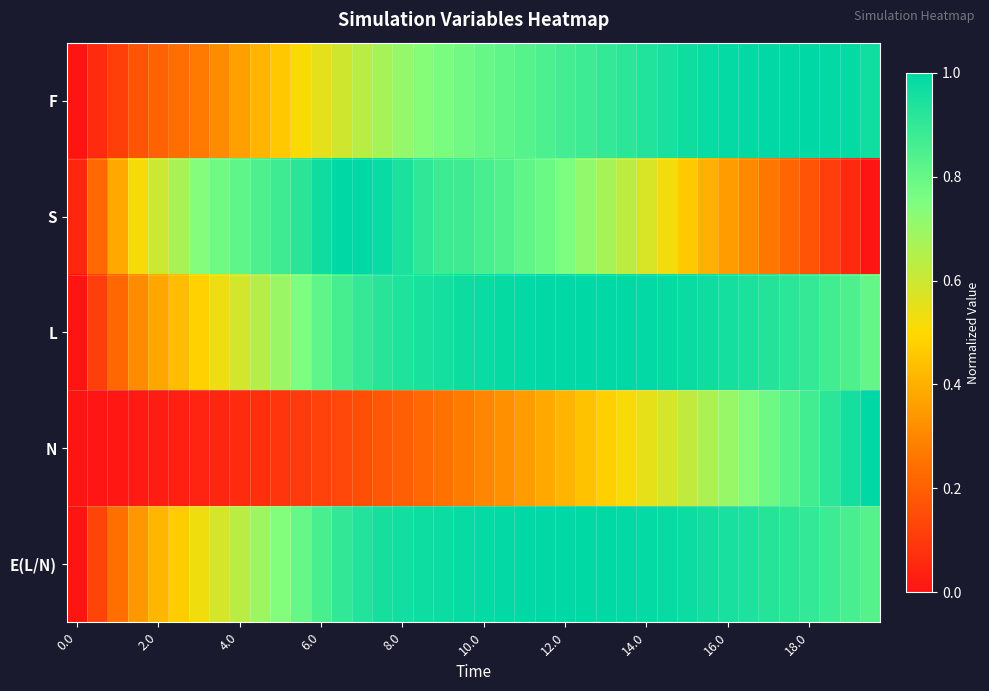

Reading left to right, transcribe all the data shown in this chart.

F: 0.0	0.1	0.1	0.2	0.2	0.2	0.3	0.3	0.4	0.4	0.5	0.5	0.6	0.6	0.6	0.7	0.7	0.7	0.8	0.8	0.8	0.8	0.8	0.8	0.9	0.9	0.9	0.9	0.9	1.0	1.0	1.0	1.0	1.0	1.0	1.0	1.0	1.0	1.0	1.0
S: 0.0	0.2	0.4	0.5	0.6	0.7	0.7	0.8	0.8	0.8	0.9	0.9	1.0	1.0	1.0	1.0	0.9	0.9	0.9	0.9	0.9	0.8	0.8	0.8	0.8	0.7	0.7	0.6	0.6	0.5	0.5	0.4	0.4	0.3	0.3	0.2	0.2	0.1	0.1	0.0
L: 0.0	0.1	0.2	0.3	0.4	0.4	0.5	0.5	0.6	0.6	0.7	0.8	0.8	0.9	0.9	0.9	0.9	0.9	1.0	1.0	1.0	1.0	1.0	1.0	1.0	1.0	1.0	1.0	1.0	1.0	1.0	1.0	1.0	0.9	0.9	0.9	0.9	0.9	0.8	0.8
N: 0.0	0.0	0.0	0.0	0.0	0.0	0.0	0.1	0.1	0.1	0.1	0.1	0.1	0.1	0.2	0.2	0.2	0.2	0.2	0.3	0.3	0.3	0.4	0.4	0.4	0.4	0.5	0.5	0.5	0.6	0.6	0.7	0.7	0.7	0.8	0.8	0.9	0.9	1.0	1.0
E(L/N): 0.0	0.1	0.2	0.3	0.4	0.5	0.5	0.6	0.6	0.7	0.7	0.8	0.9	0.9	0.9	1.0	1.0	1.0	1.0	1.0	1.0	1.0	1.0	1.0	1.0	1.0	1.0	1.0	1.0	1.0	1.0	1.0	1.0	0.9	0.9	0.9	0.9	0.9	0.9	0.8